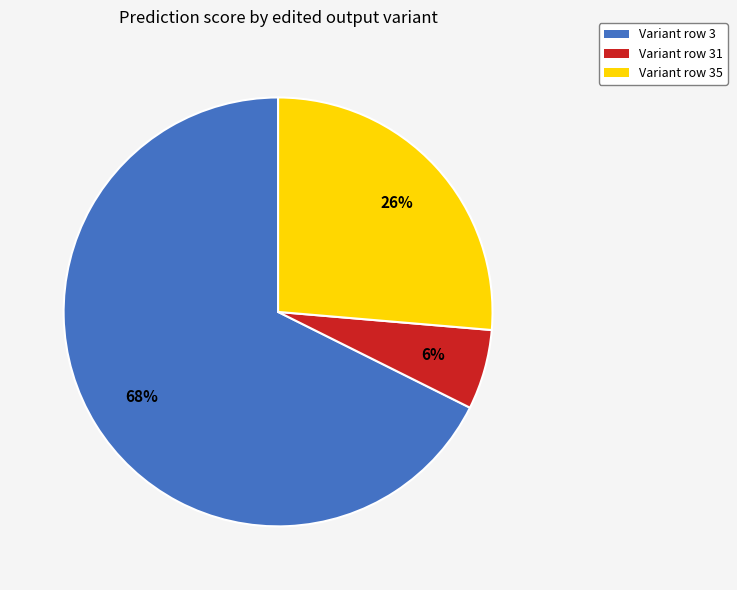

Is there any slice that represents more than half of the pie?

Yes